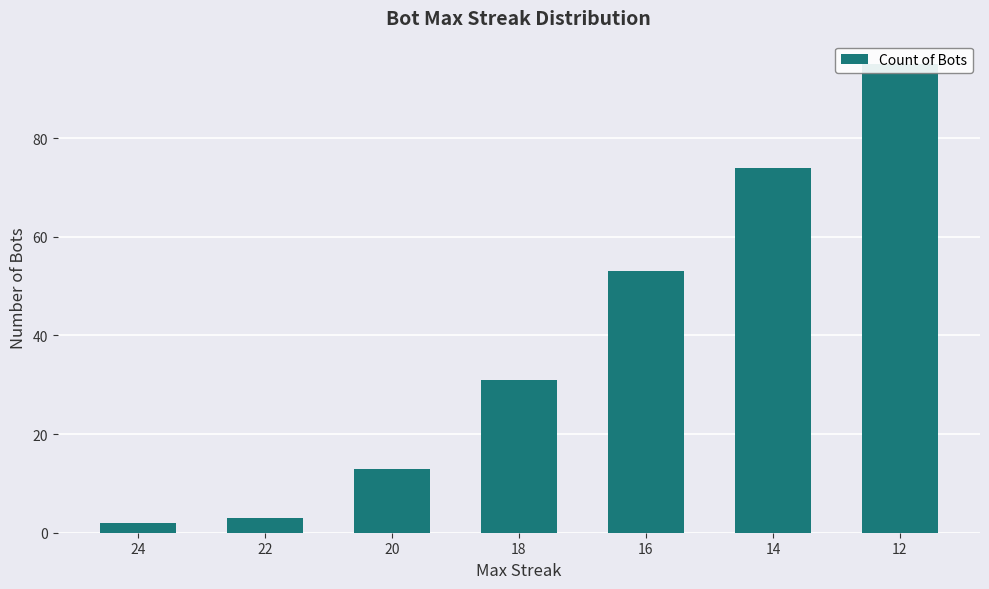

Which has a higher value, 18 or 12?

12